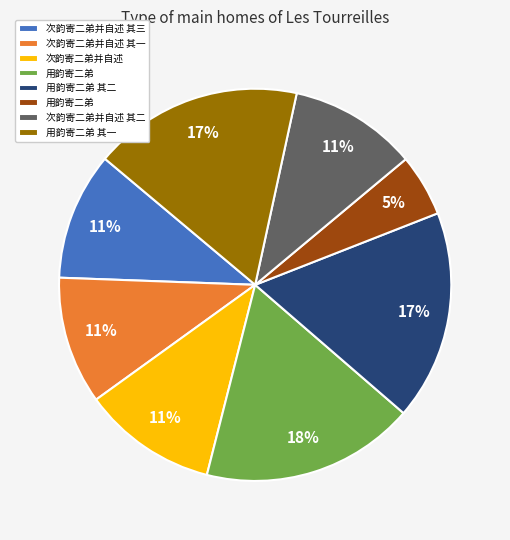

Does any single category account for the majority?

No